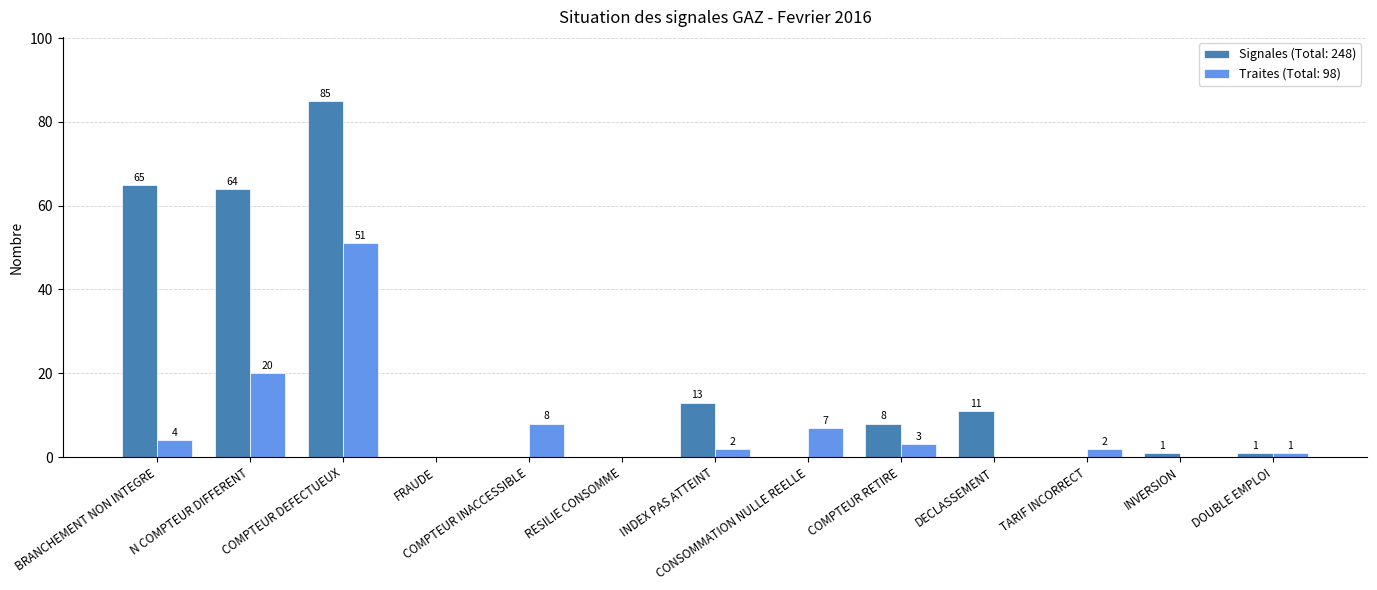

Which series has the largest total across all categories?

Signales (Total: 248)